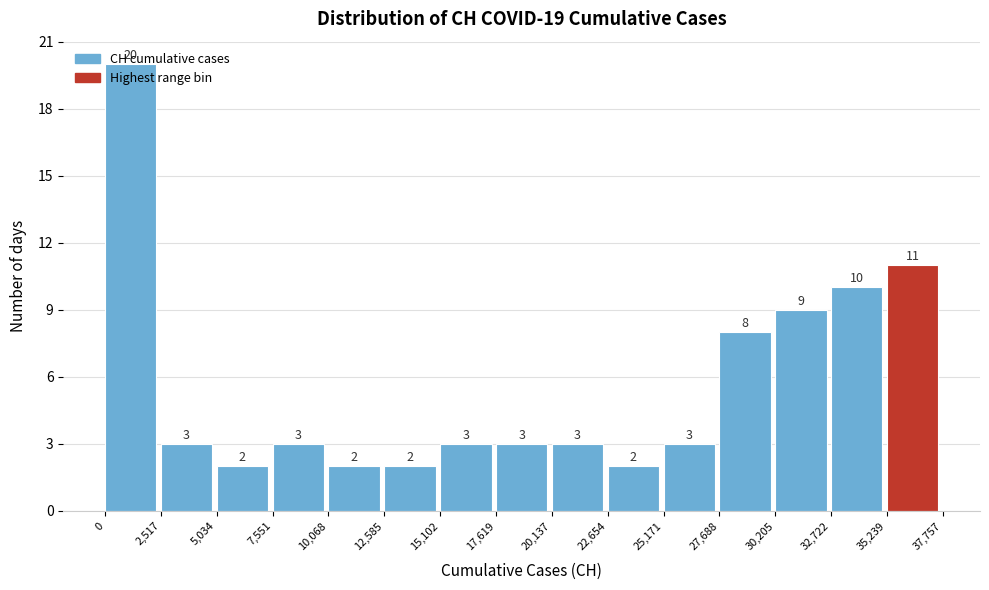

What is the height of the bar covering 27,688 to 30,205 on the x-axis?

8